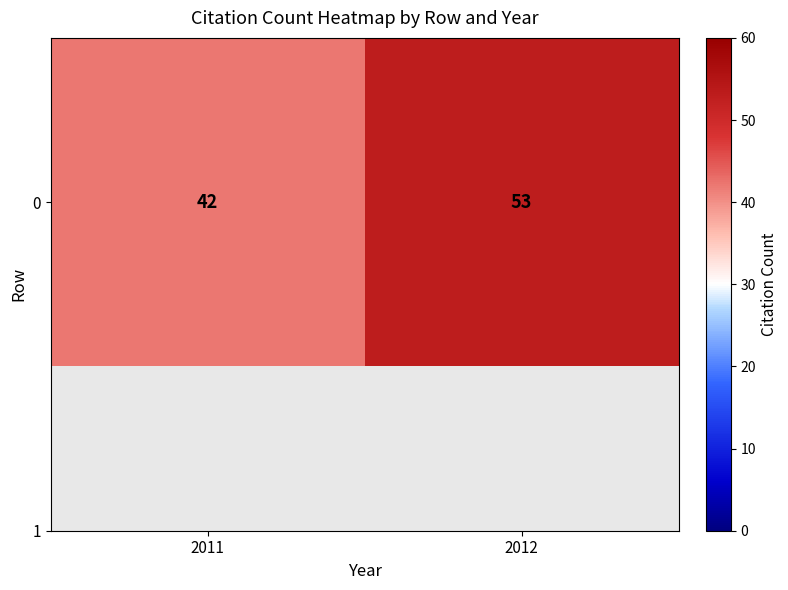

True or false: the data shows 74 at 2011.

False